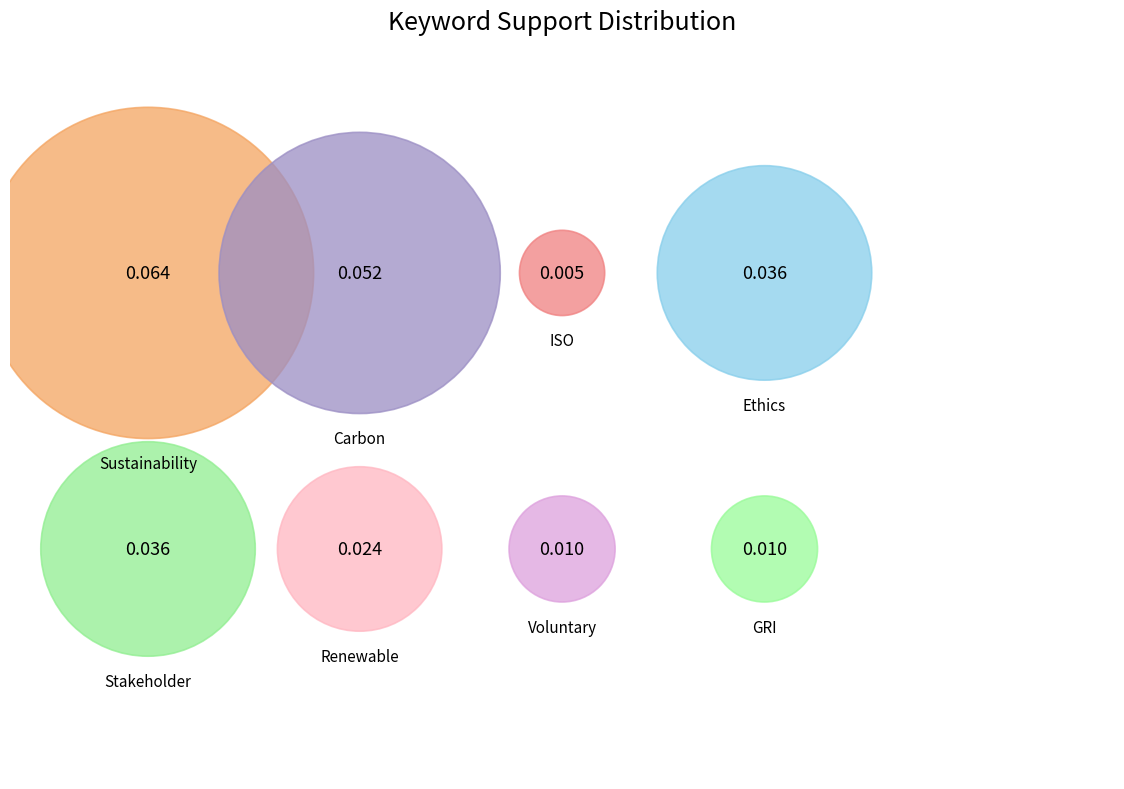

What percentage do Carbon and GRI together represent?

26.2%